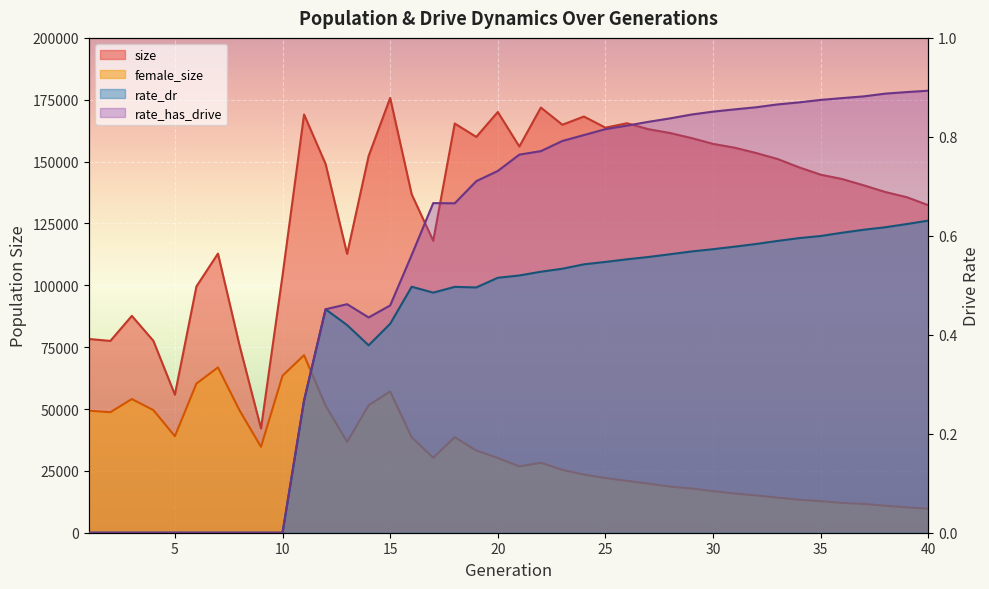

How many interior local peaks does the size series have?

9